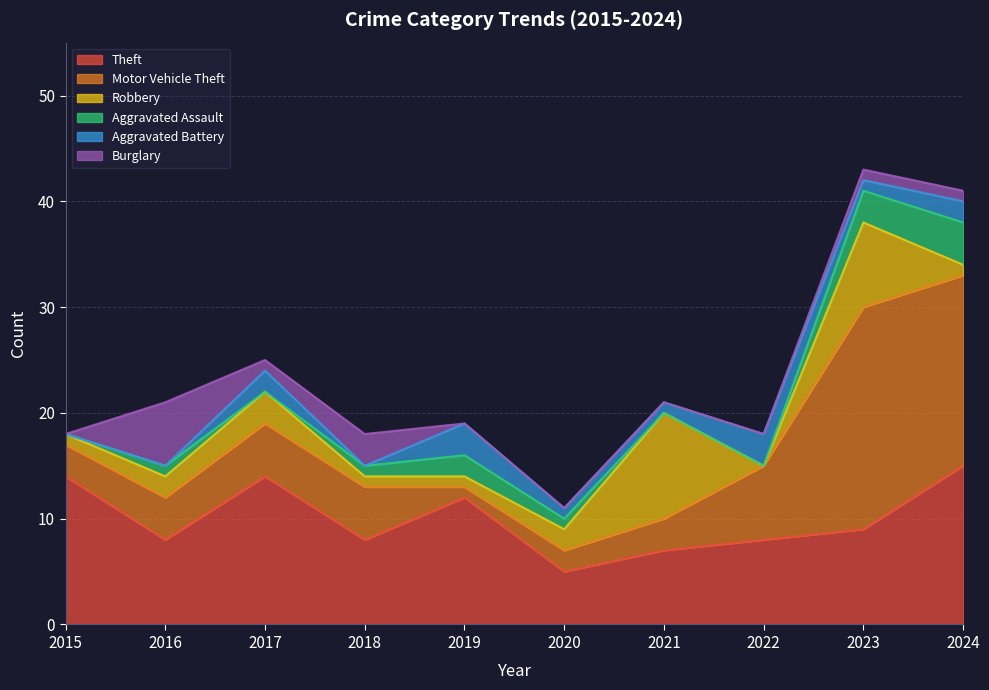

At which category does Aggravated Battery reach its first local peak?

2017